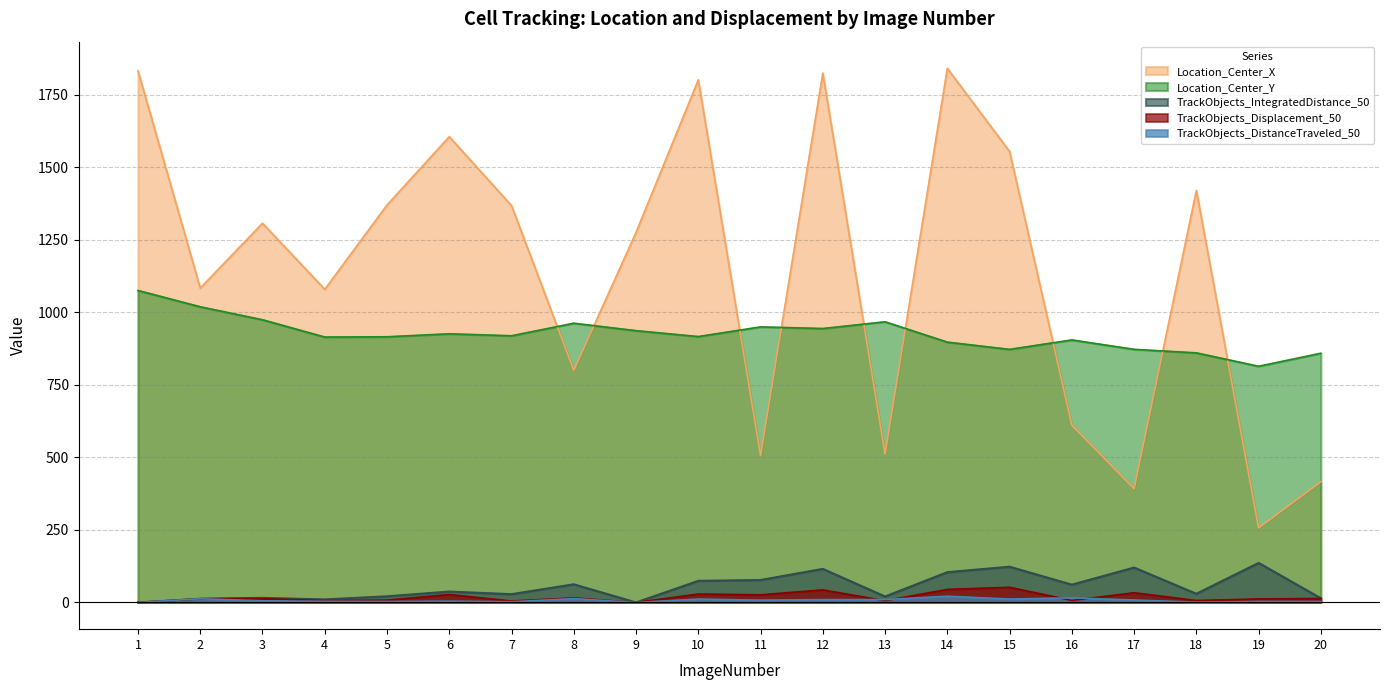

Between 12 and 14, which is larger?

14